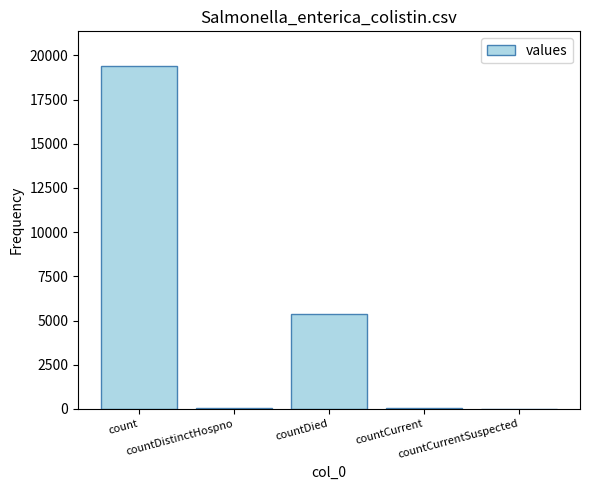

Does the chart contain stacked bars?

No